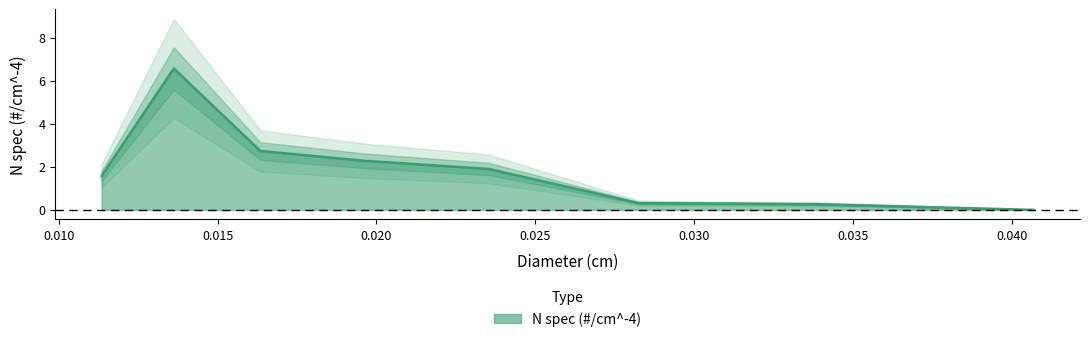

Does the chart display data point markers on the line(s)?

No